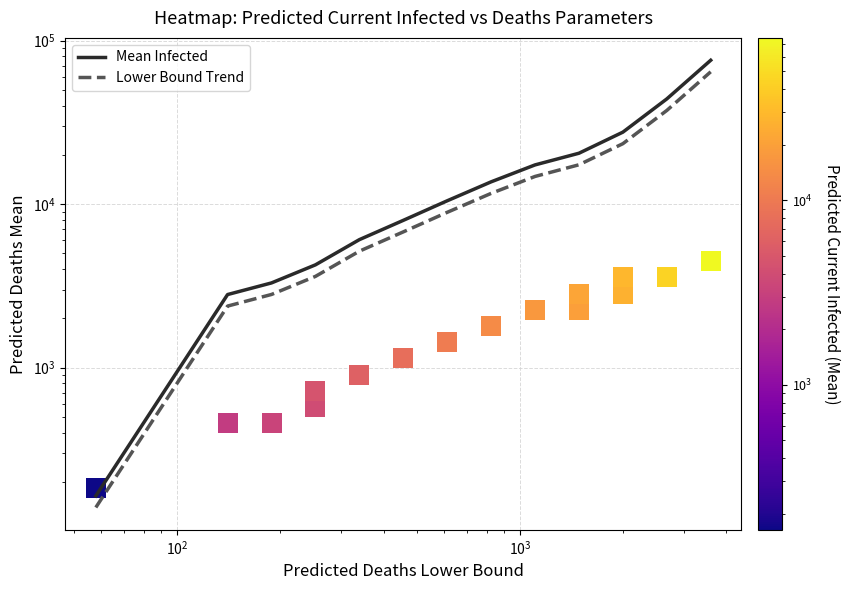

Is it true that Lower Bound Trend equals 9034.4 at $\mathdefault{10^{4}}$?

False